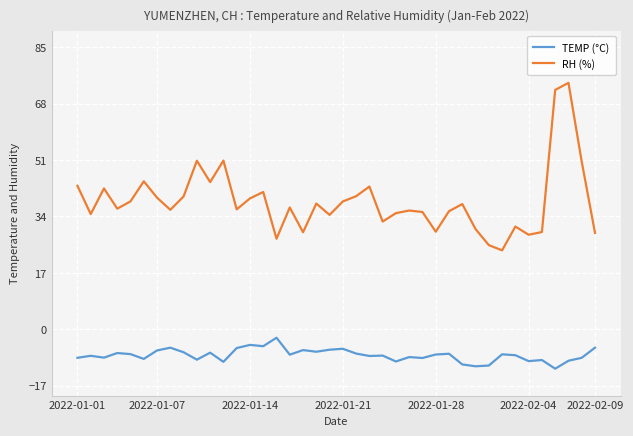

True or false: TEMP (°C) and RH (%) cross at least once.

False